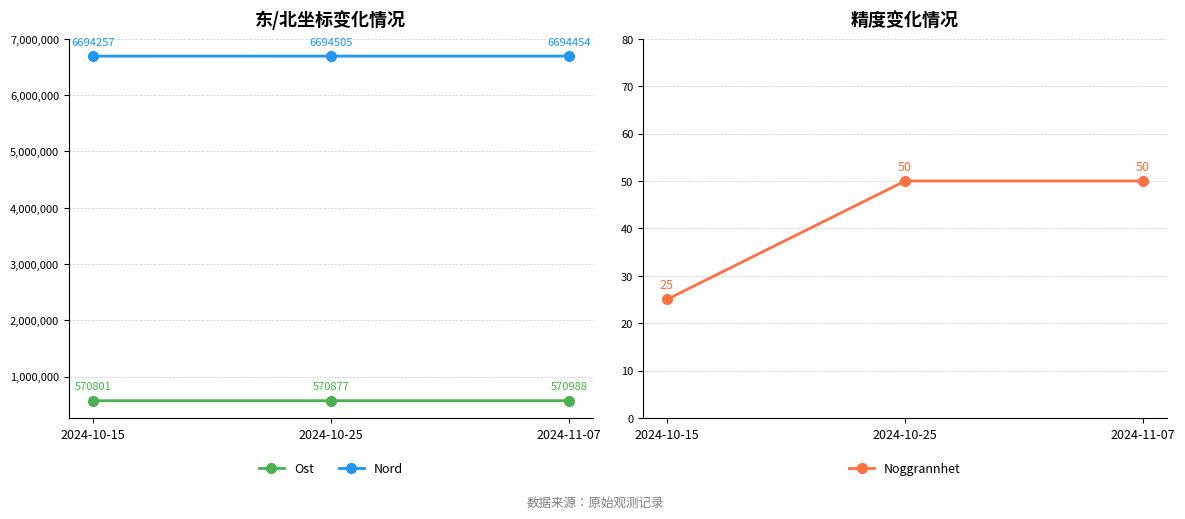

True or false: Ost has a value of 789260 at 2024-11-07.

False